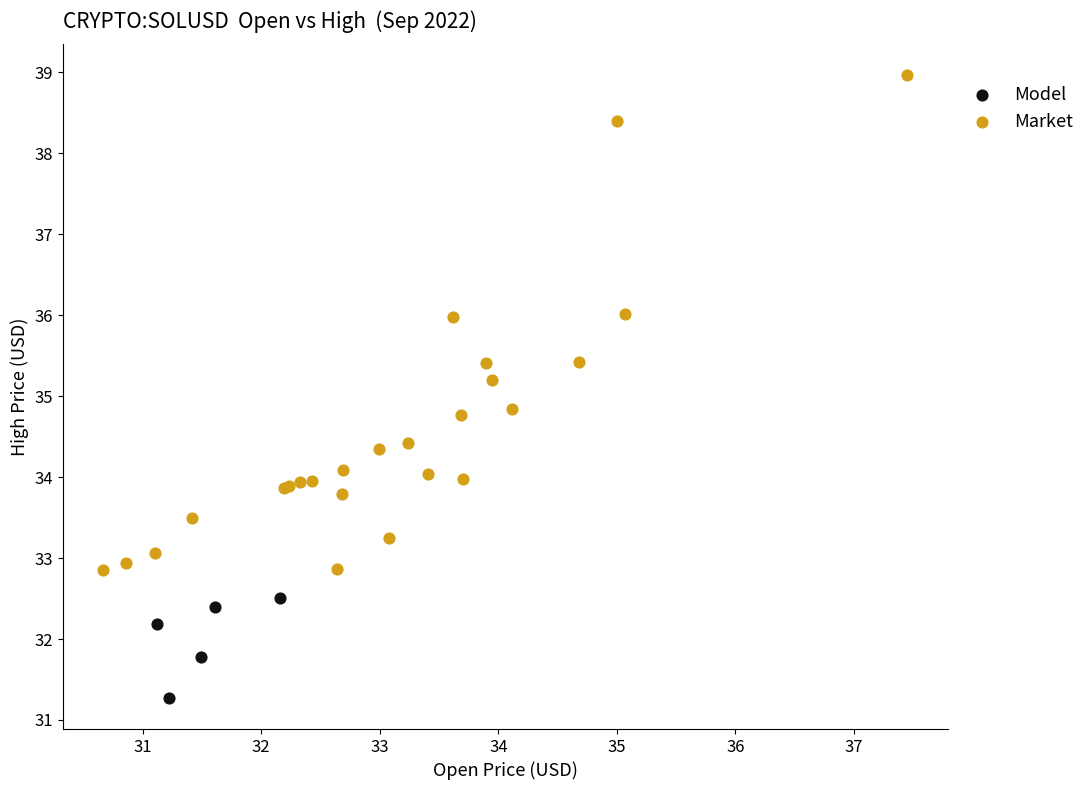

Which series has the widest spread of Y values?

Market